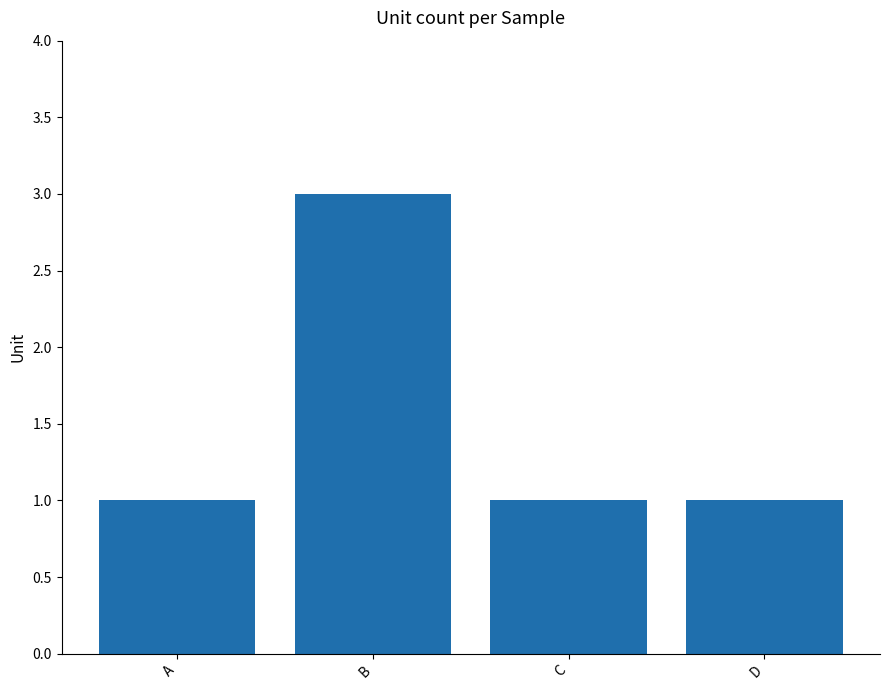

The value at B is 1. True or false?

False